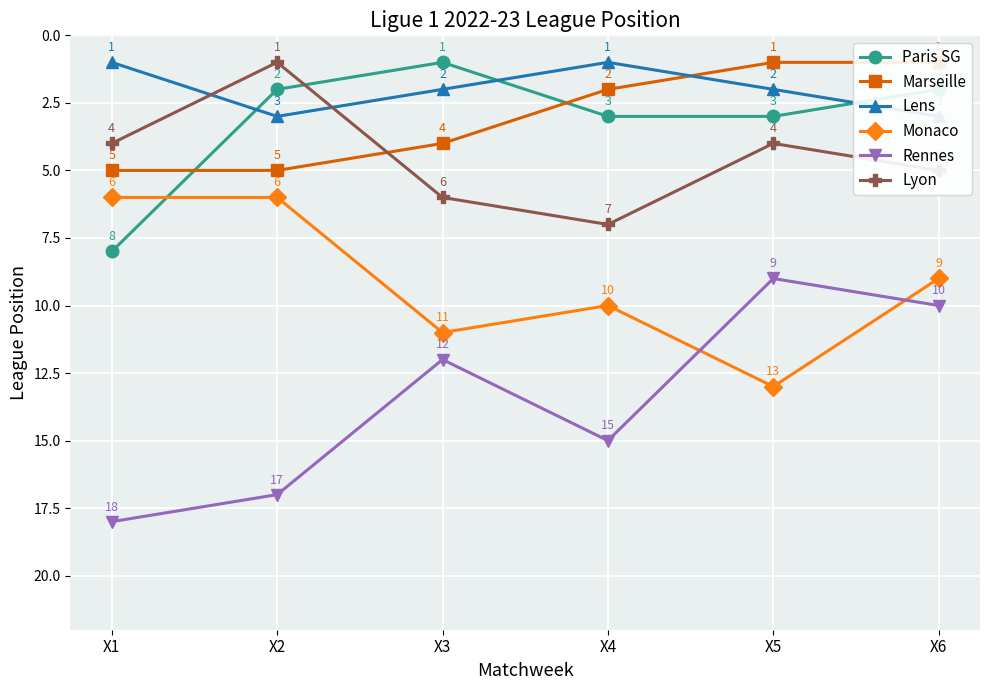

True or false: Paris SG has more than 1 interior local peaks.

False